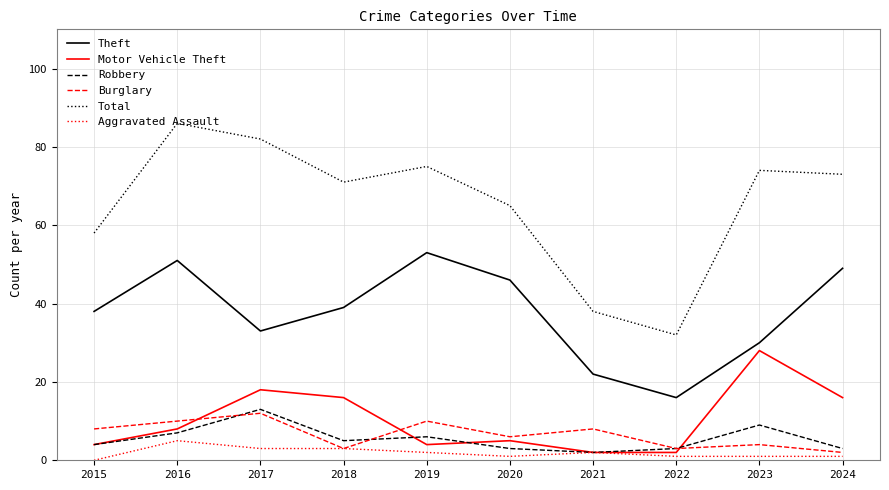

Rank the series by their maximum value, from highest to lowest.

Total, Theft, Motor Vehicle Theft, Robbery, Burglary, Aggravated Assault